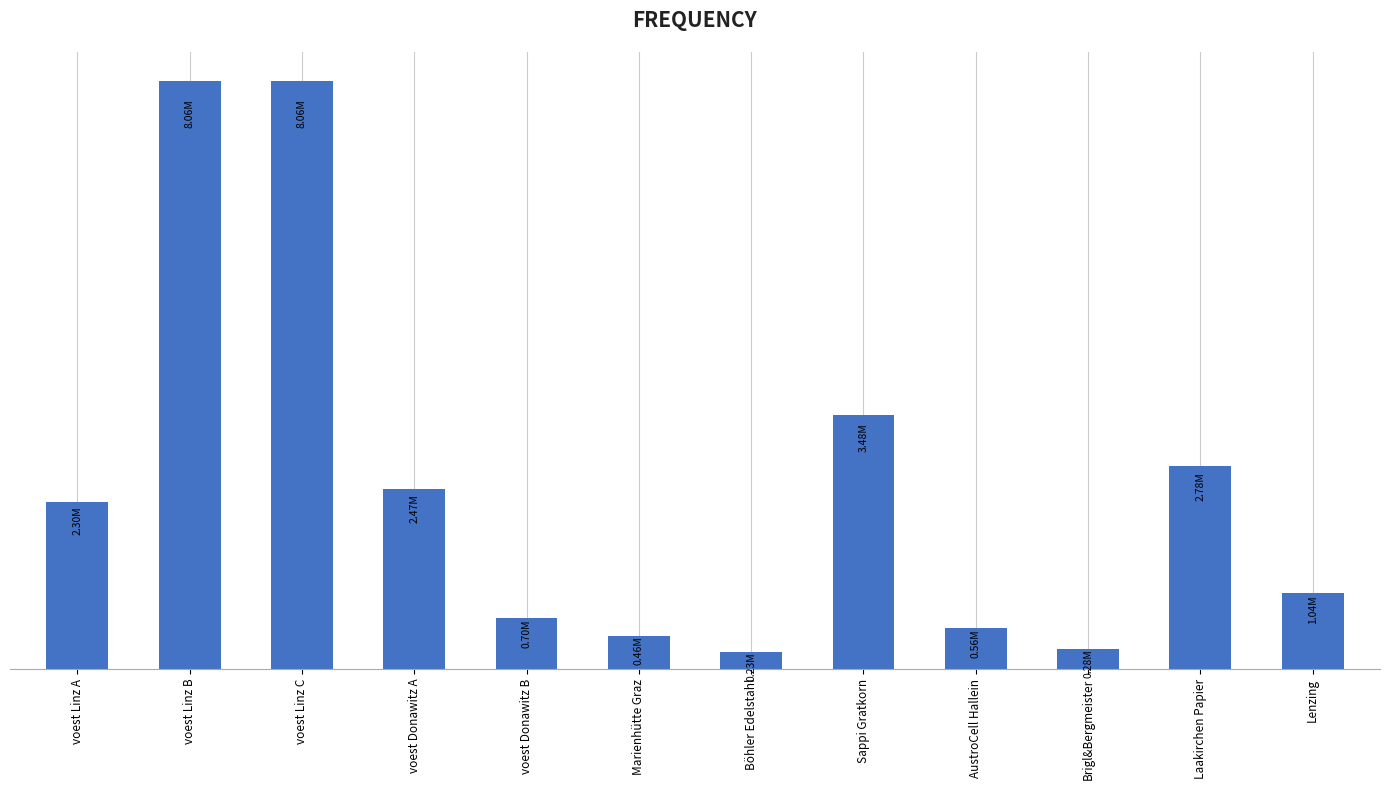

Is it true that the value at Lenzing is 1614493.4?

False